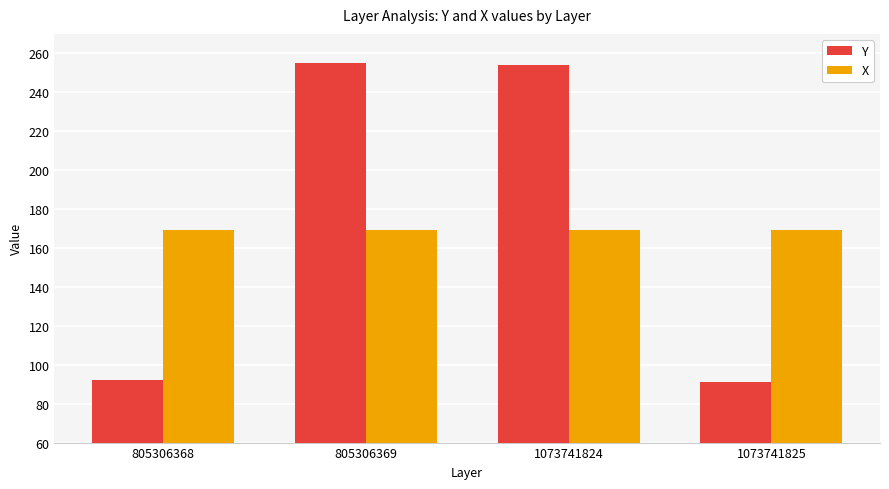

How many categories are shown in the chart?

4